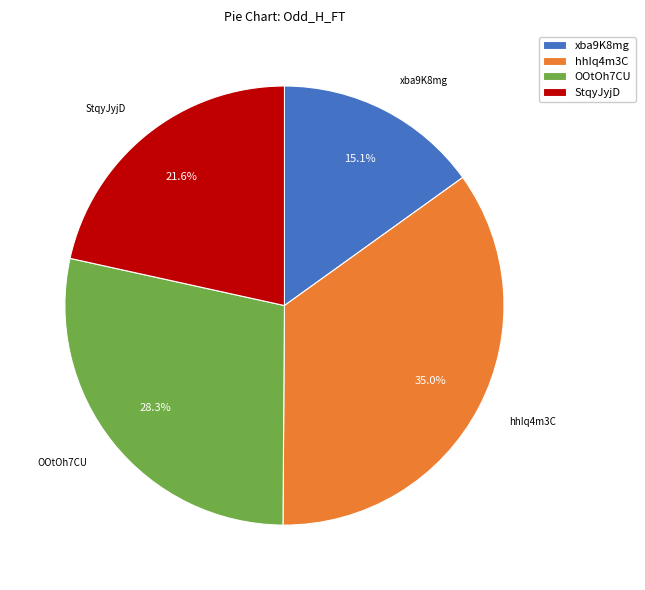

Rank the categories by value from highest to lowest.

hhIq4m3C, OOtOh7CU, StqyJyjD, xba9K8mg